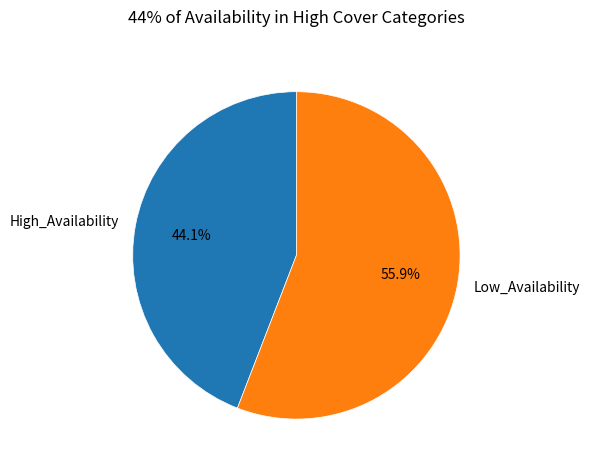

Which category has the biggest portion of the pie?

Low_Availability